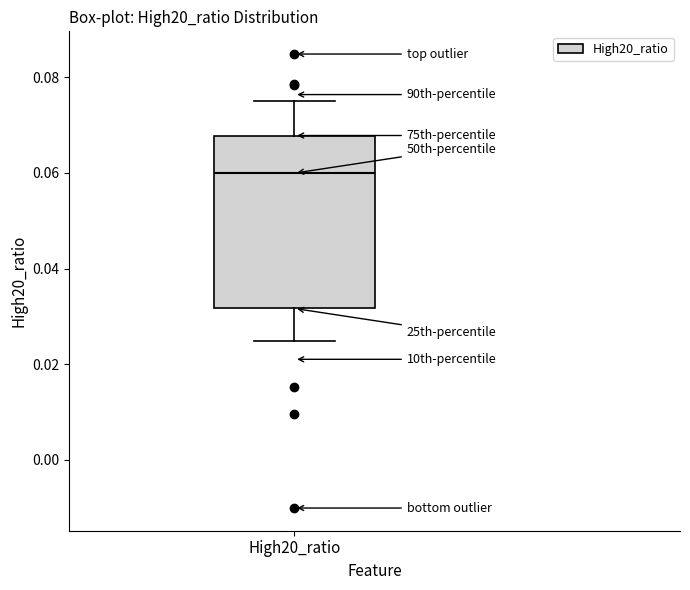

Read this box plot against the y-axis: the position of the median line, the range covered by the box, and the ends of both whiskers. The values are not printed on the chart, so give them approximately, as read against the axis.

median 0.060, box 0.032 to 0.068, whiskers 0.024 to 0.074